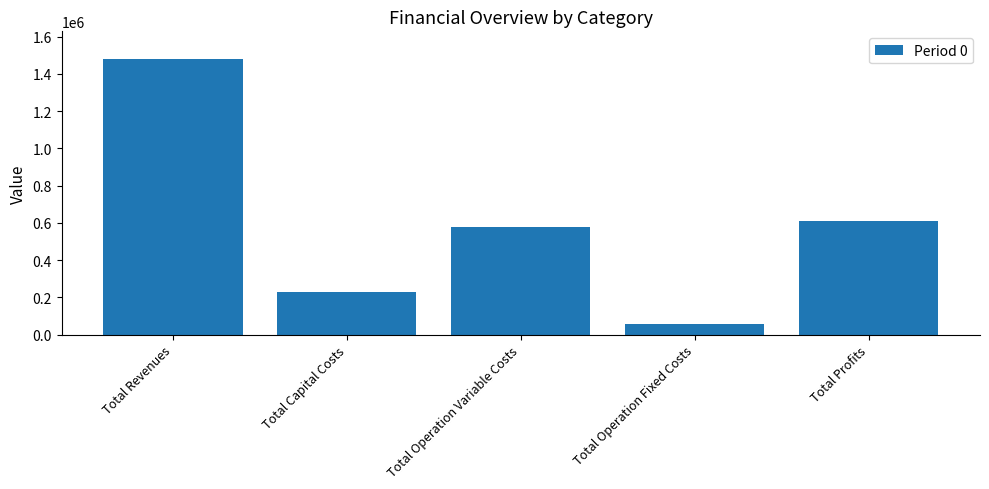

List the labels in order of value, smallest first.

Total Operation Fixed Costs, Total Capital Costs, Total Operation Variable Costs, Total Profits, Total Revenues